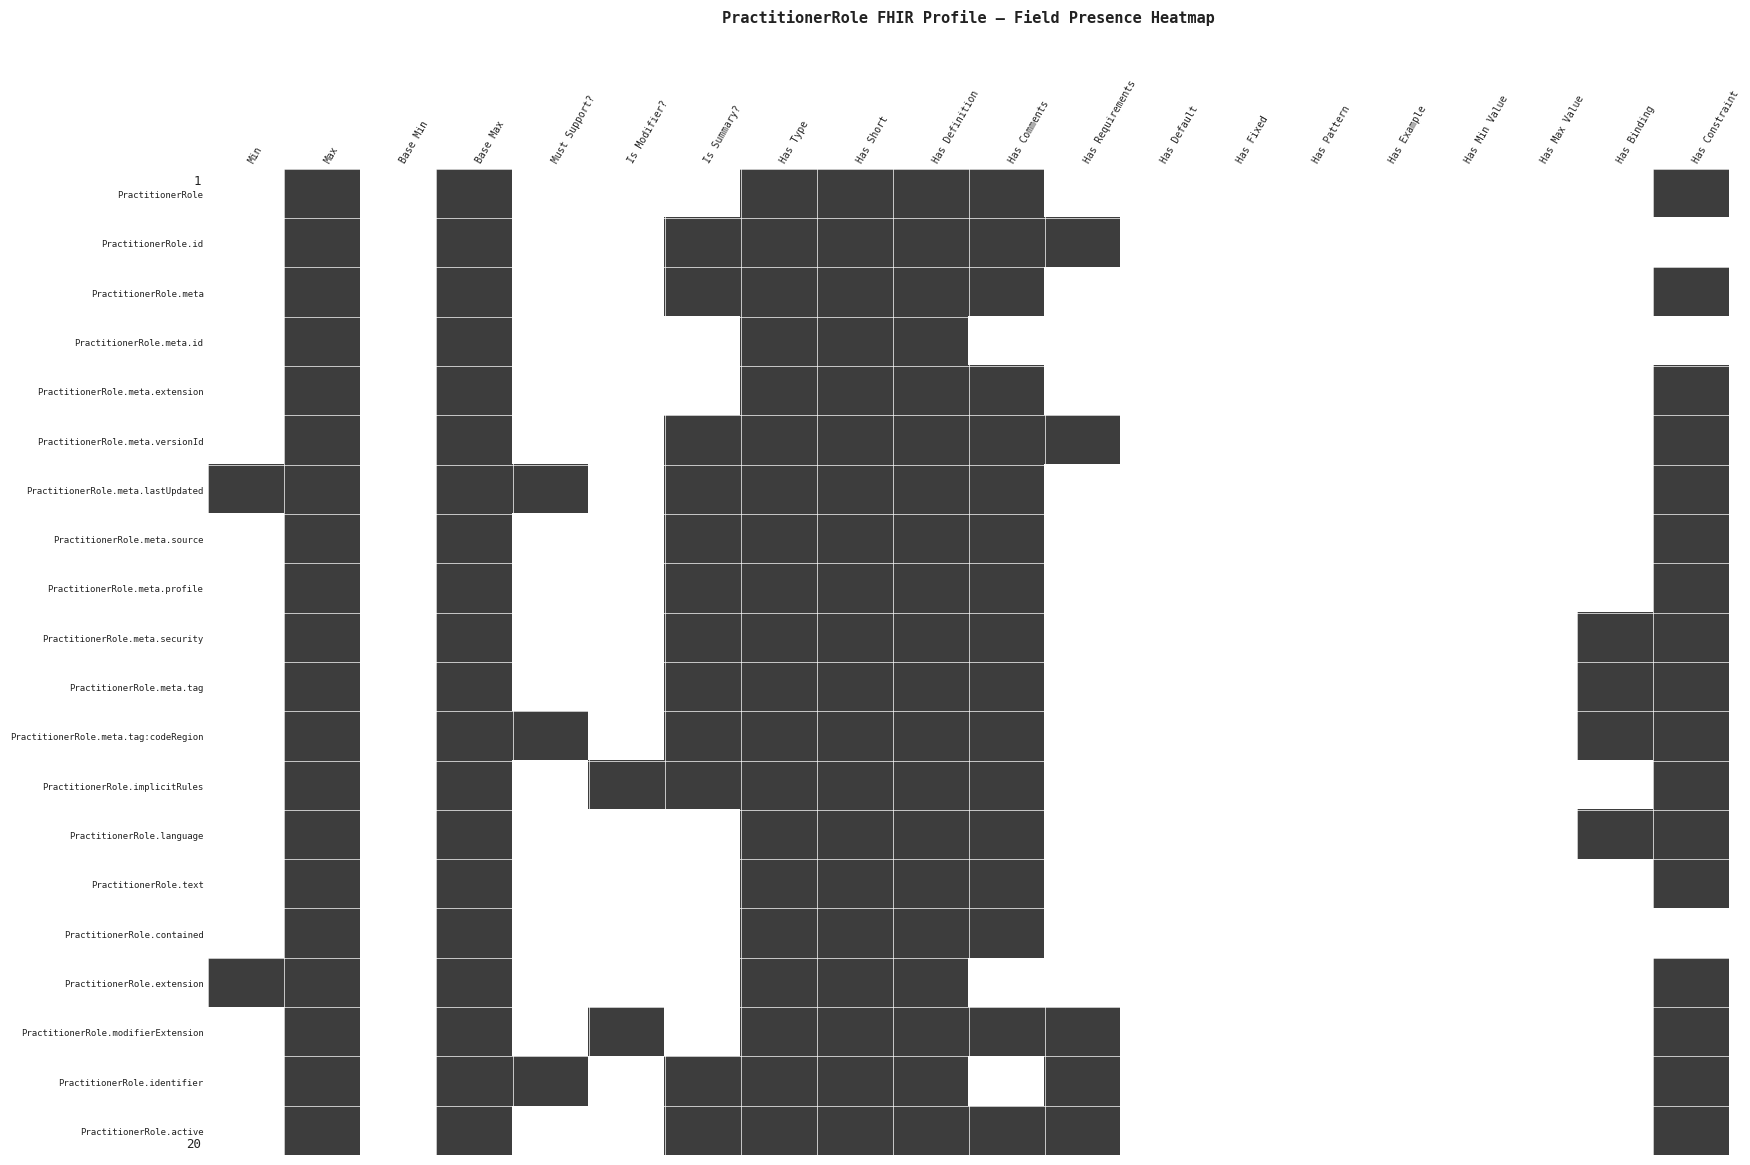

Which series has the largest total across all categories?

PractitionerRole.meta.lastUpdated